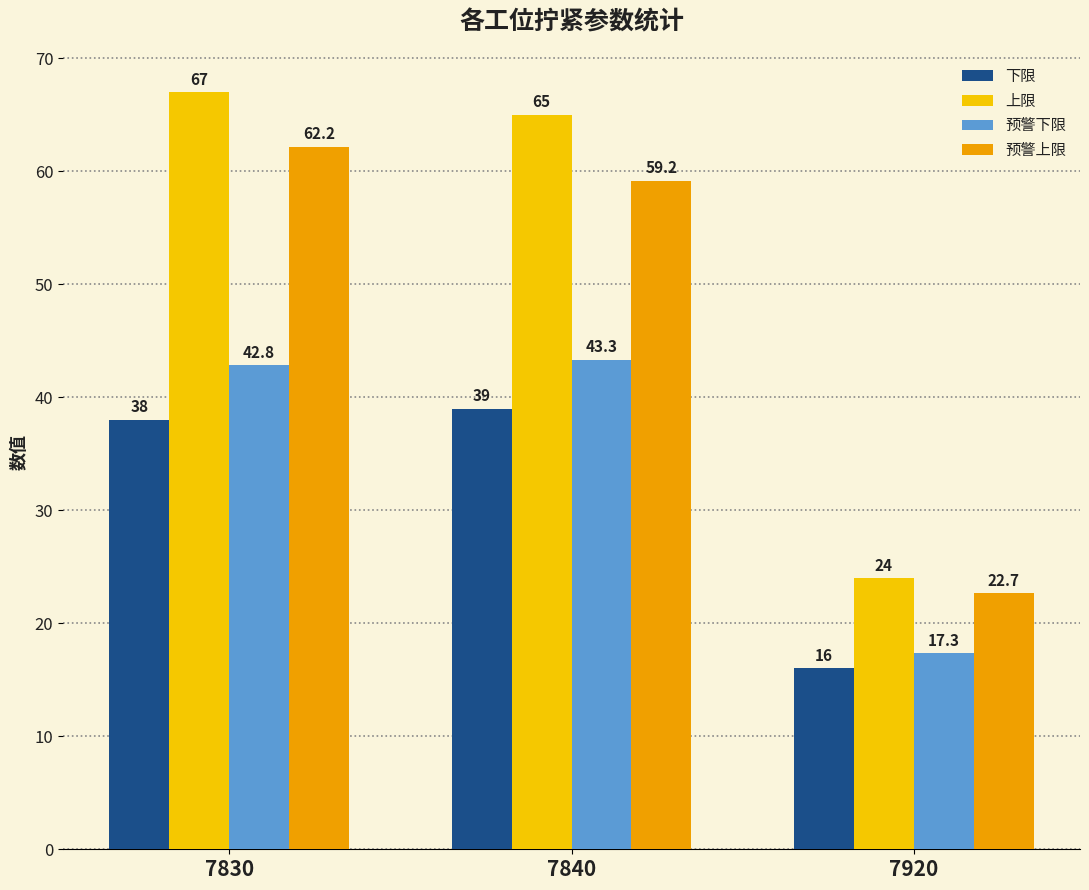

Rank the series by their maximum value, from lowest to highest.

下限, 预警下限, 预警上限, 上限